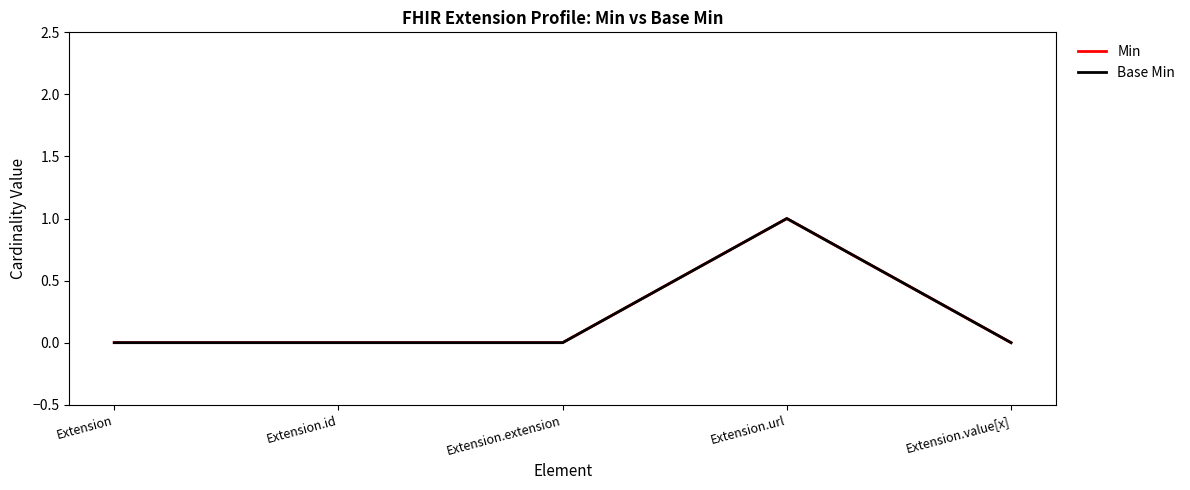

Does the chart display data point markers on the line(s)?

No